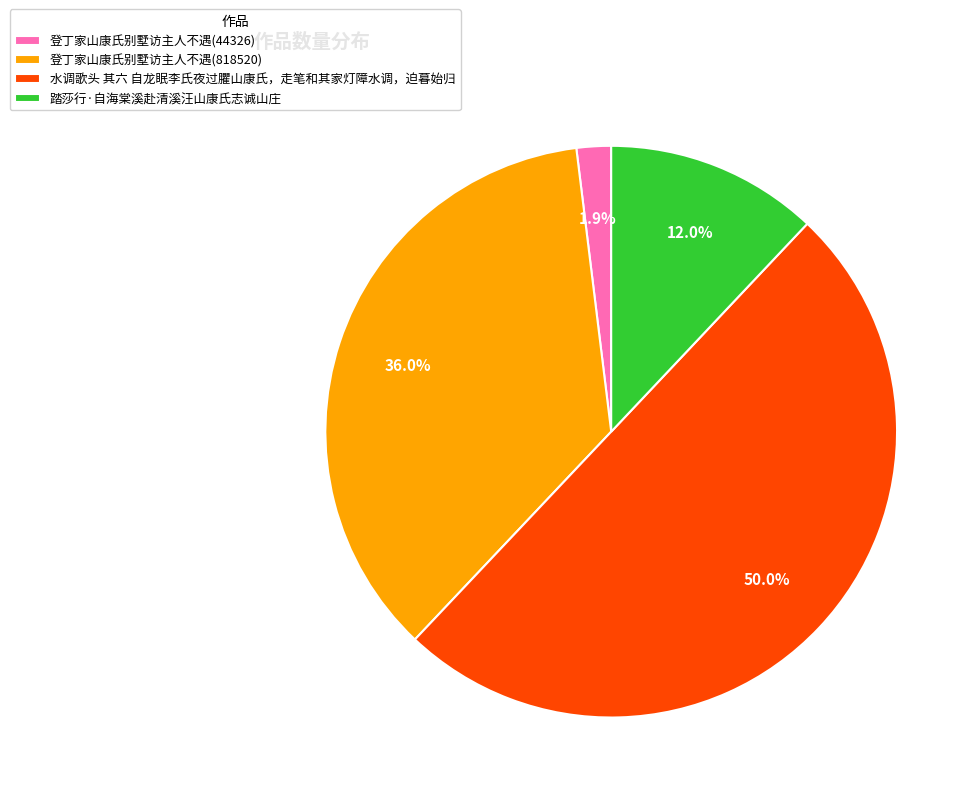

Between 踏莎行·自海棠溪赴清溪汪山康氏志诚山庄 and 登丁家山康氏别墅访主人不遇(818520), which is larger?

登丁家山康氏别墅访主人不遇(818520)